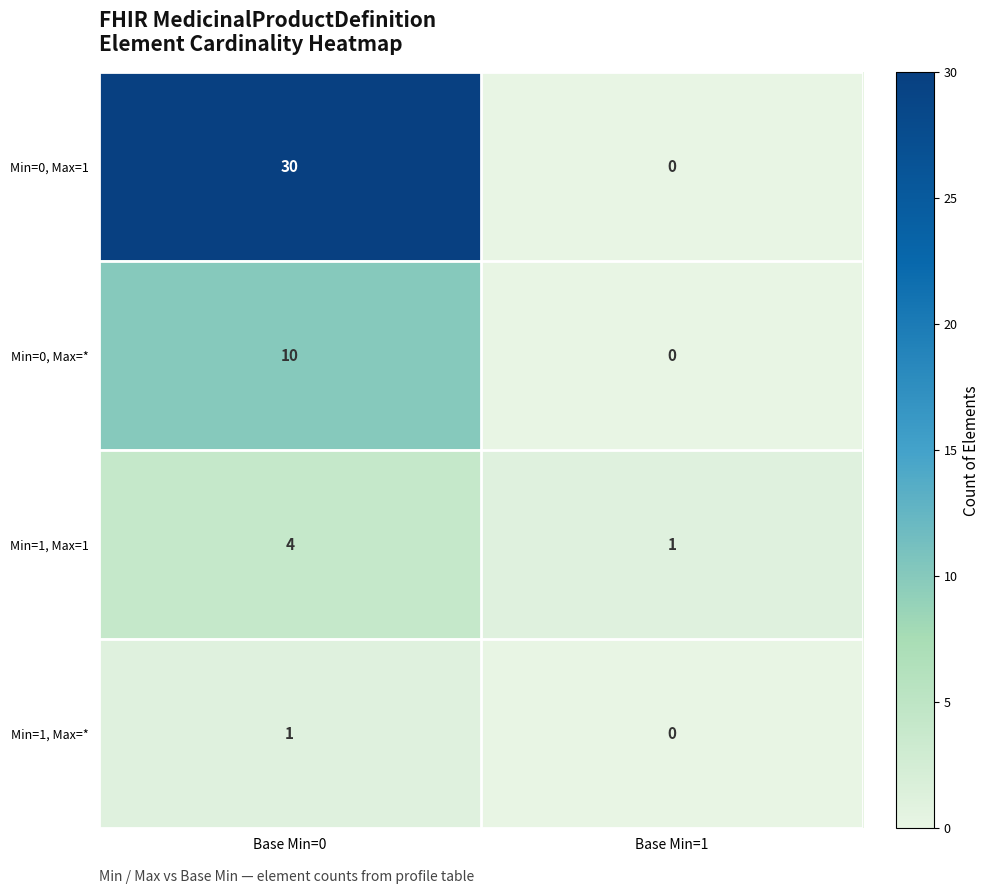

Reading left to right, list all the values displayed in this chart.

Min=0, Max=1: 30	0
Min=0, Max=*: 10	0
Min=1, Max=1: 4	1
Min=1, Max=*: 1	0